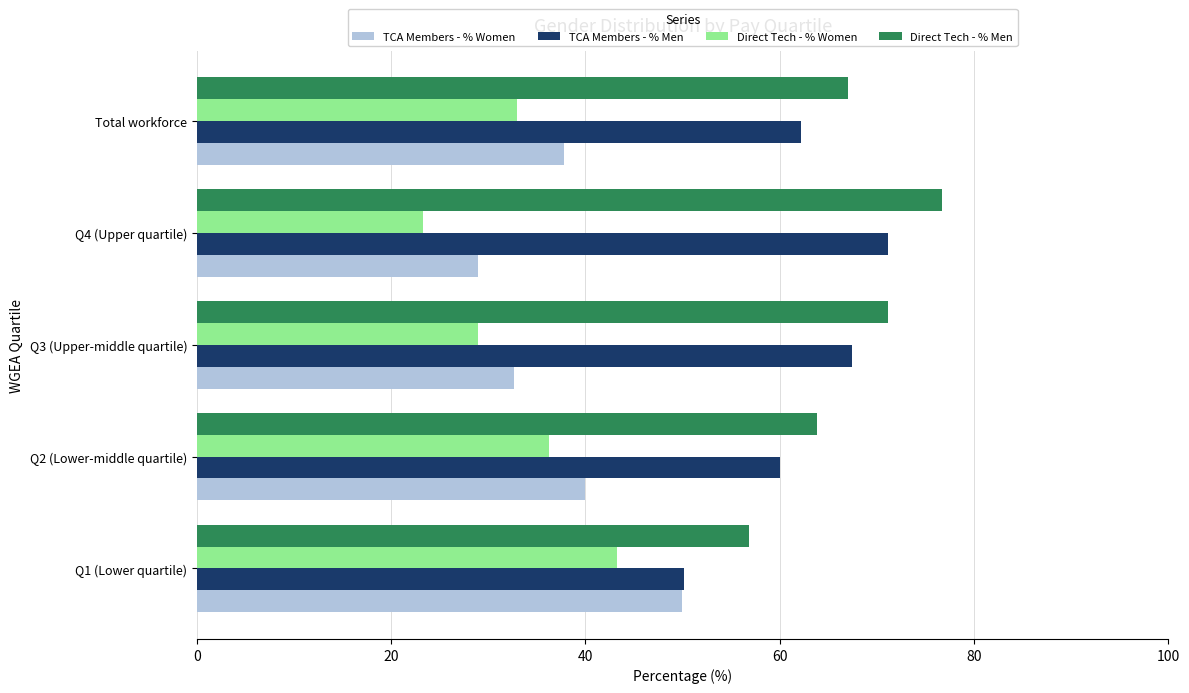

Which series has the largest total across all categories?

Direct Tech - % Men